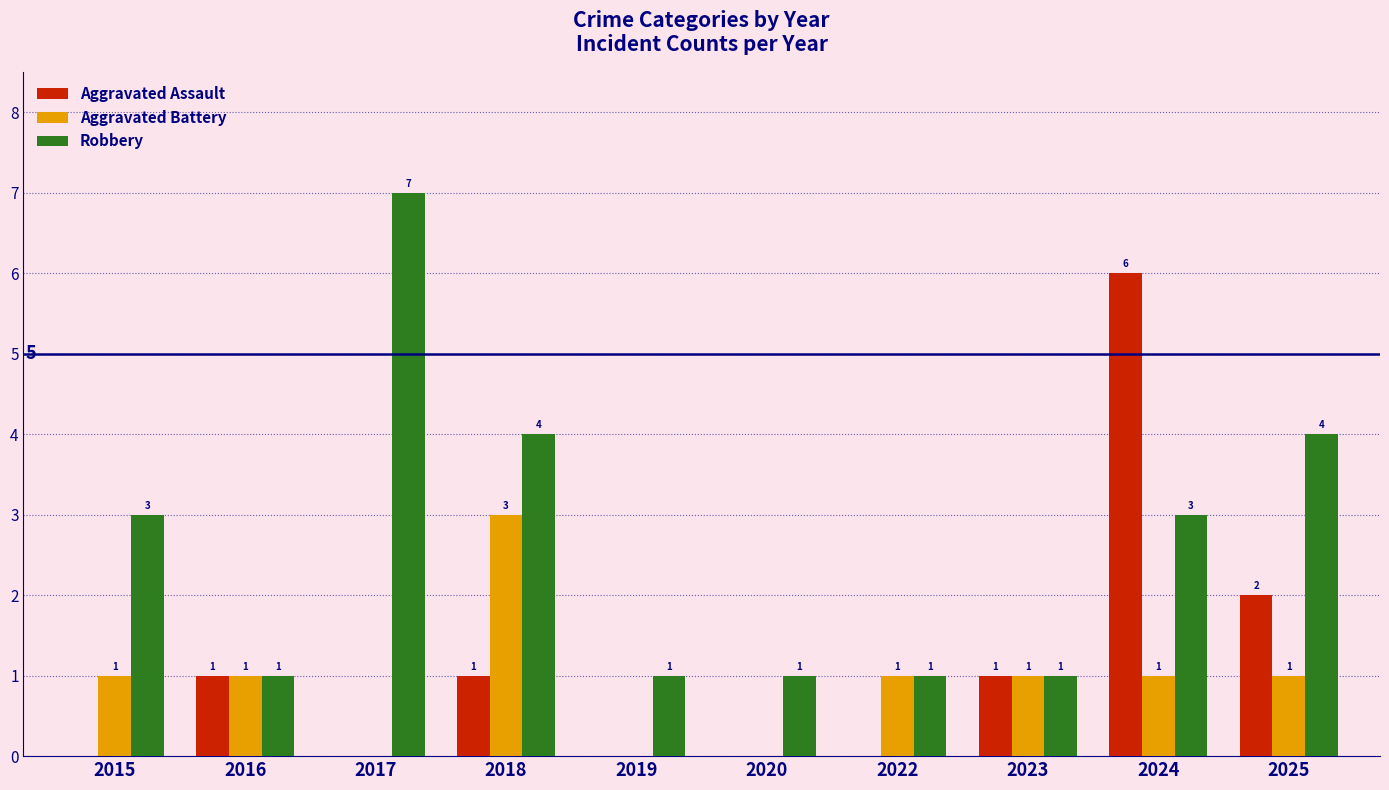

Is it true that Robbery equals 0 at 2023?

False